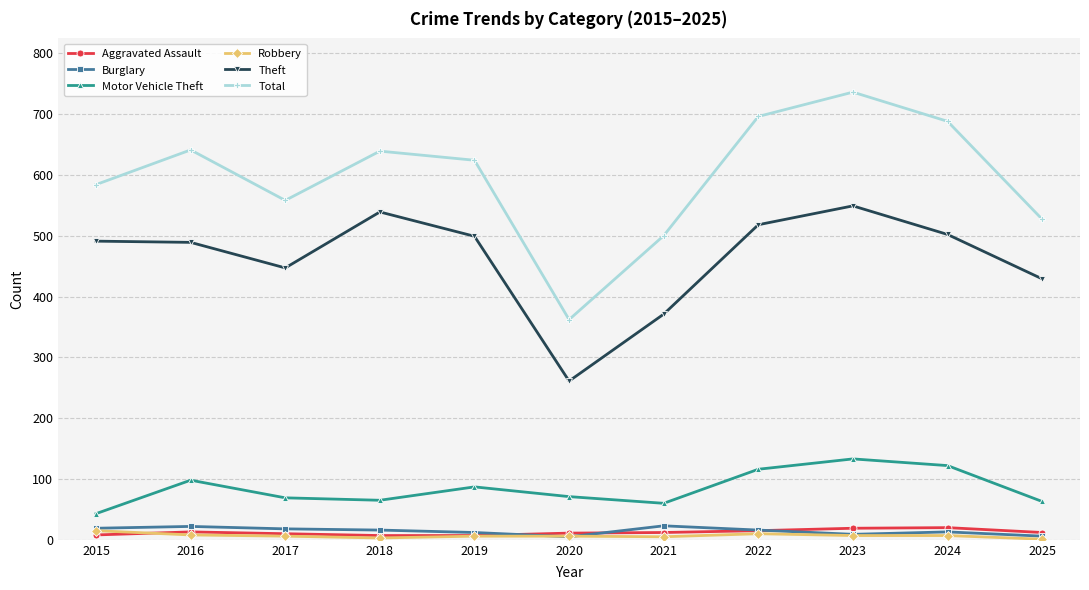

Which series has the largest total across all categories?

Total